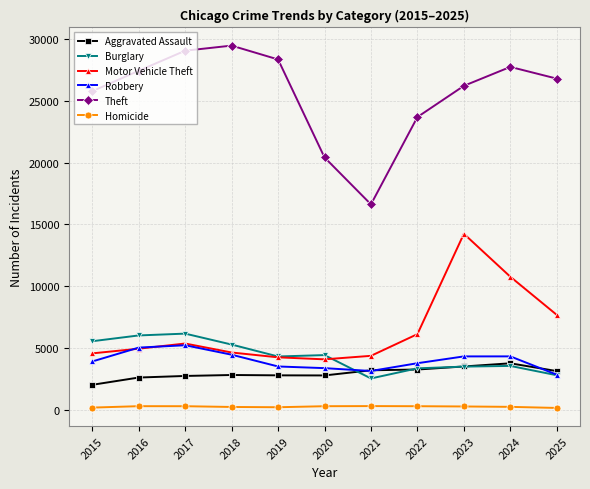

Between 2018 and 2019, which series saw the biggest shift?

Theft